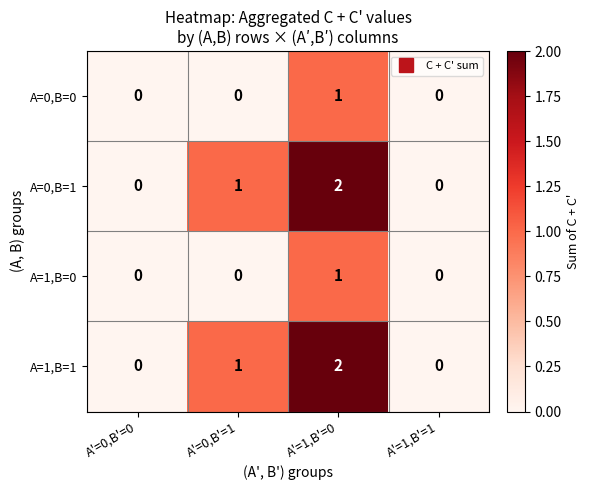

How many data points in A=0,B=1 are less than 1?

2